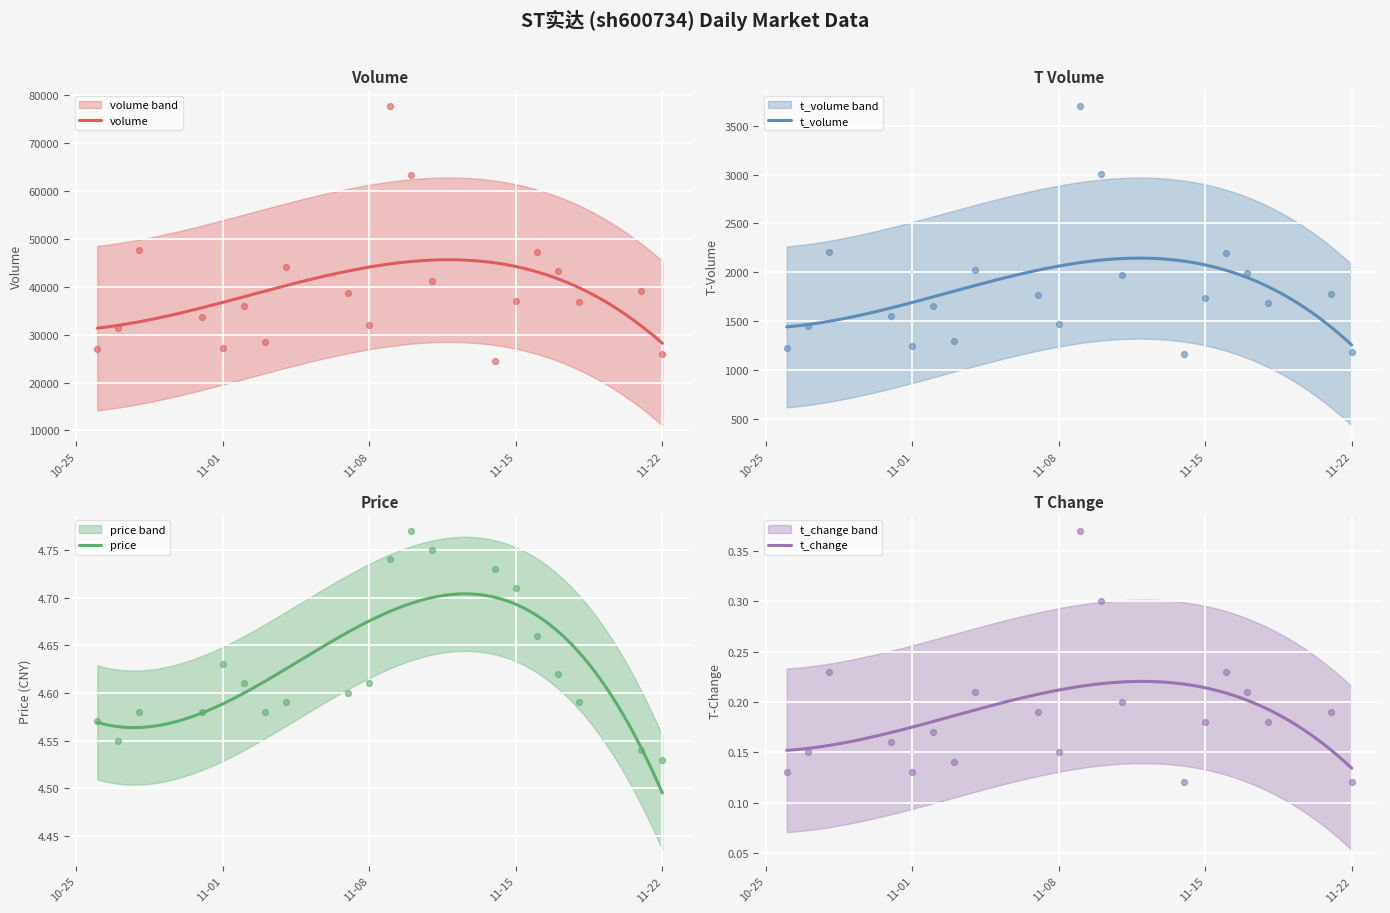

Which series has the largest Y range (max minus min)?

volume